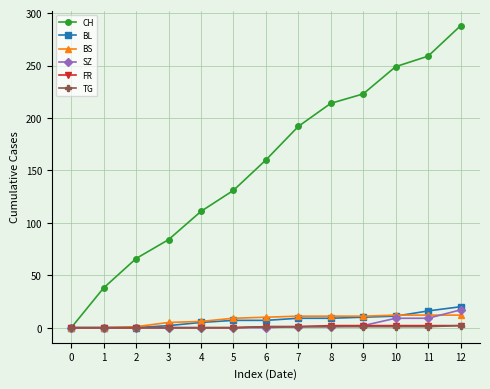

How many lines are shown in the chart?

6